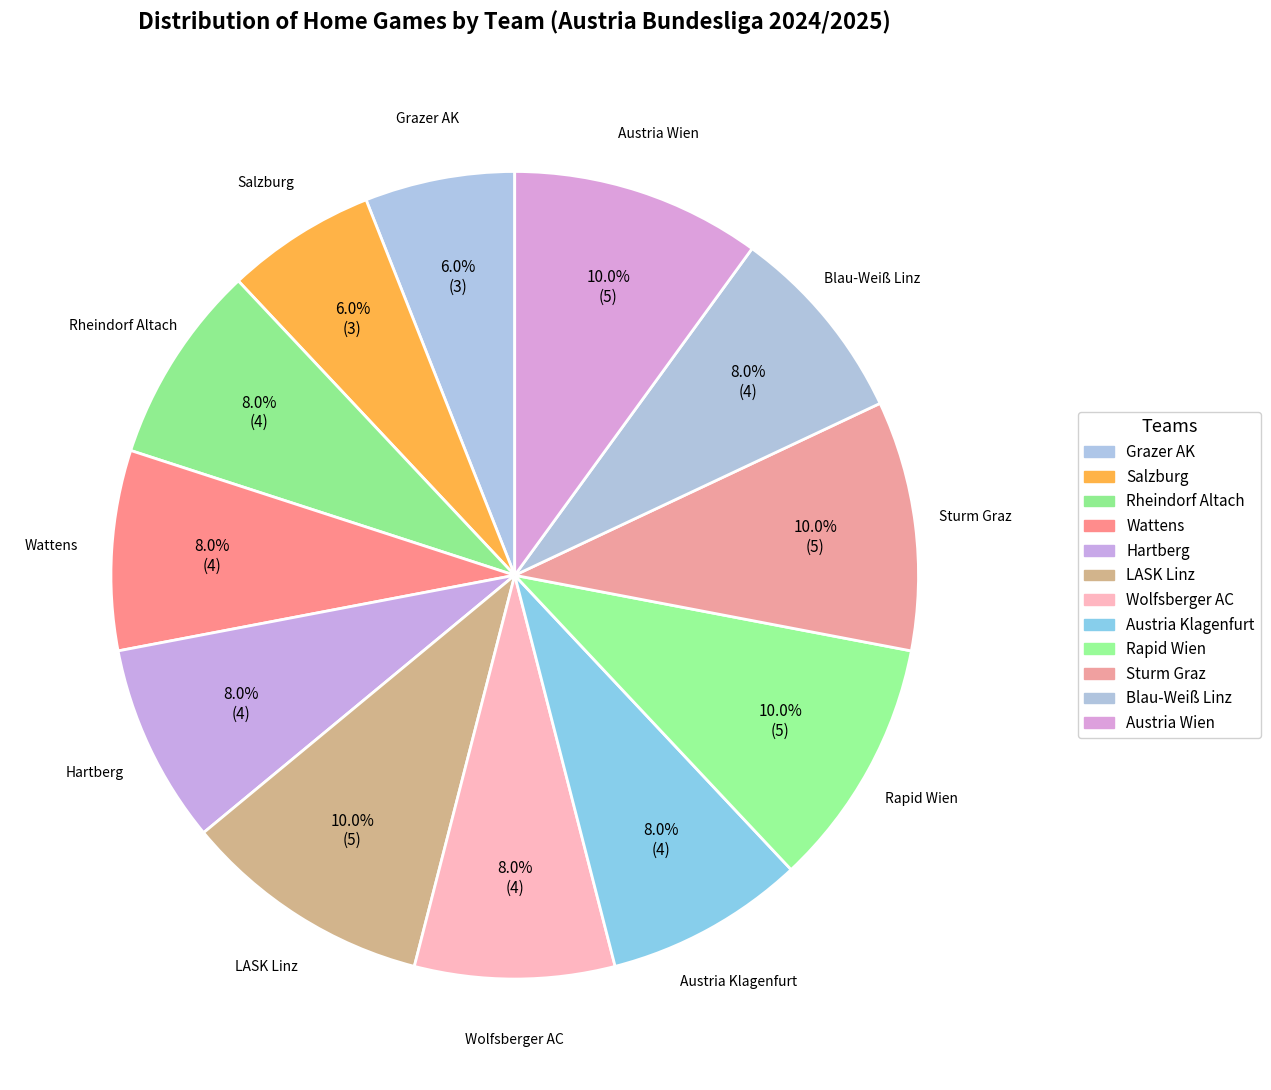

What percentage is the Wolfsberger AC slice, to the nearest percent?

8%